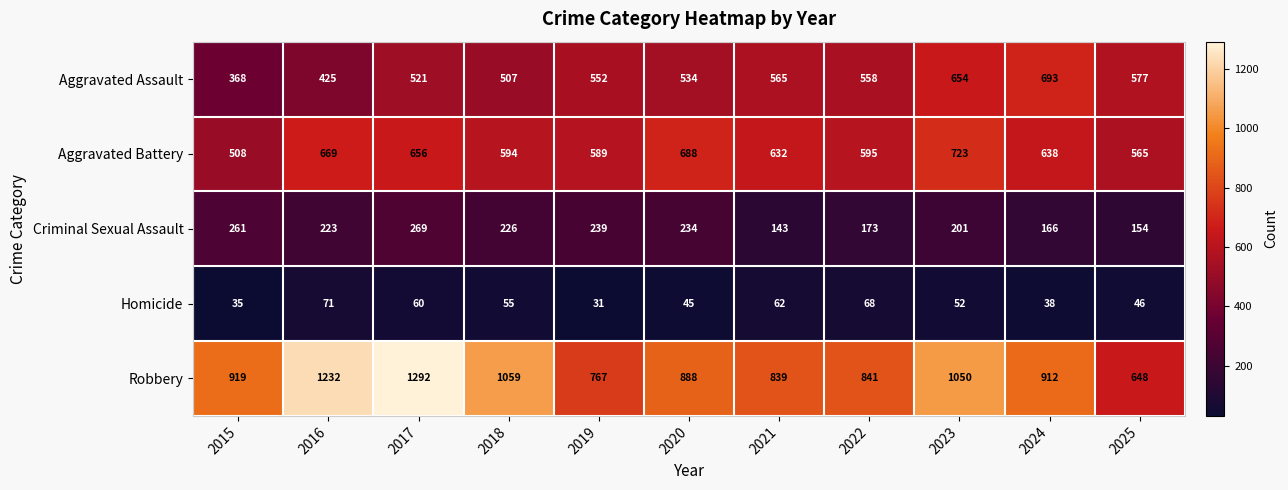

The value of Aggravated Battery at 2020 is 374. True or false?

False